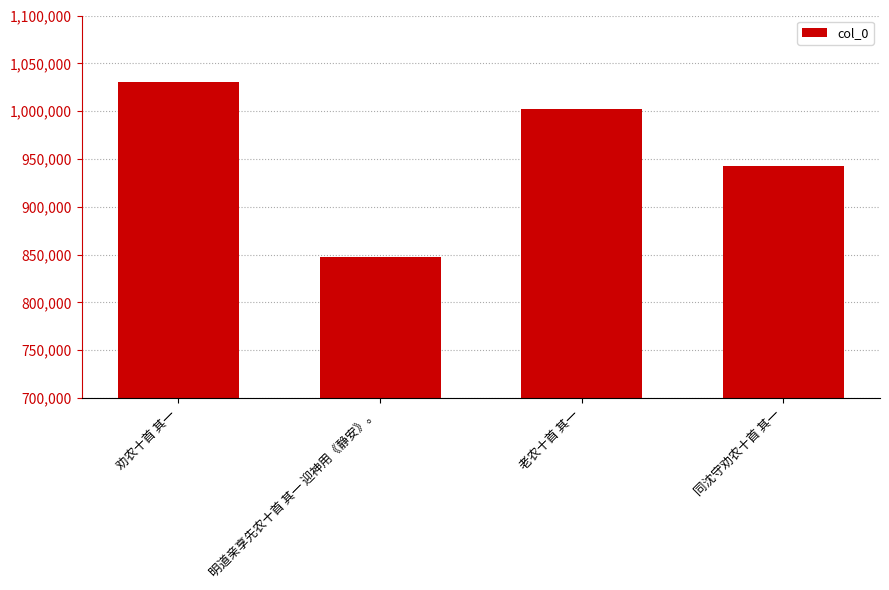

What position from the left is 明道亲享先农十首 其一 迎神用《静安》。?

2